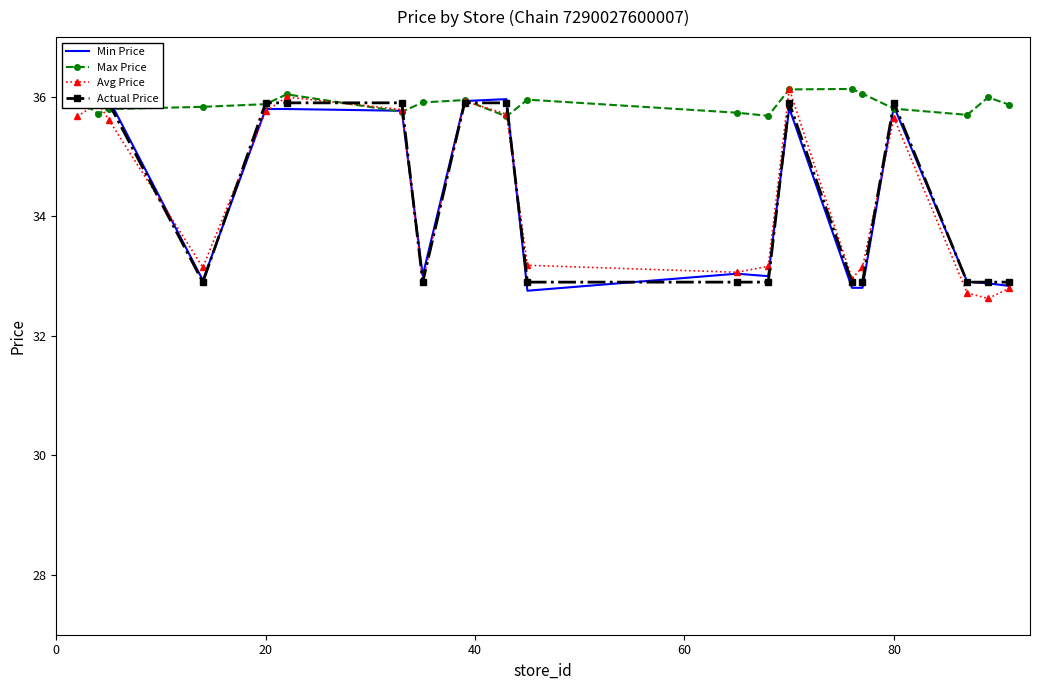

What is the minimum value for Avg Price?

32.6